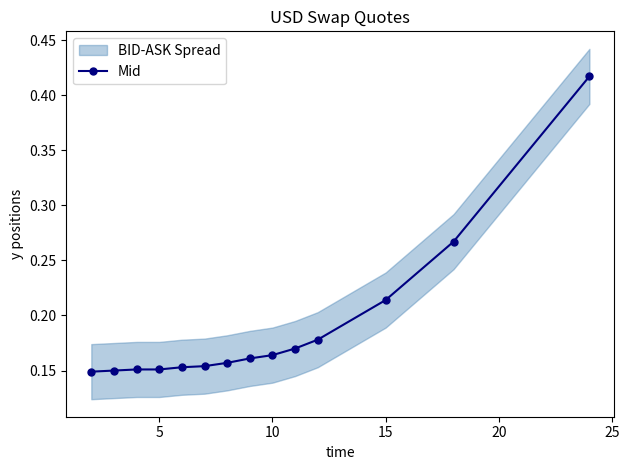

How many Mid values are between 0 and 1?

14